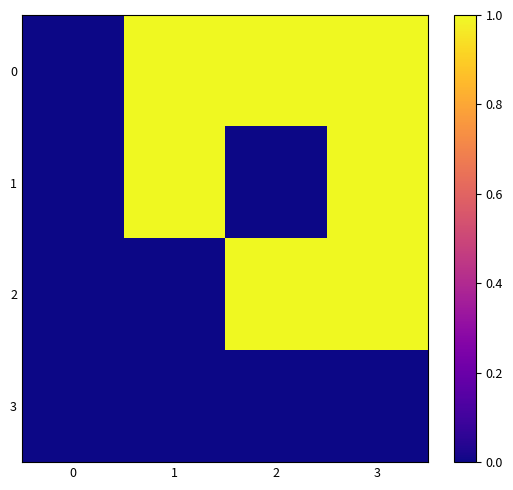

Reading left to right, what are all the values shown in this chart?

0: 0=0	1=1	2=1	3=1
1: 0=0	1=1	2=0	3=1
2: 0=0	1=0	2=1	3=1
3: 0=0	1=0	2=0	3=0